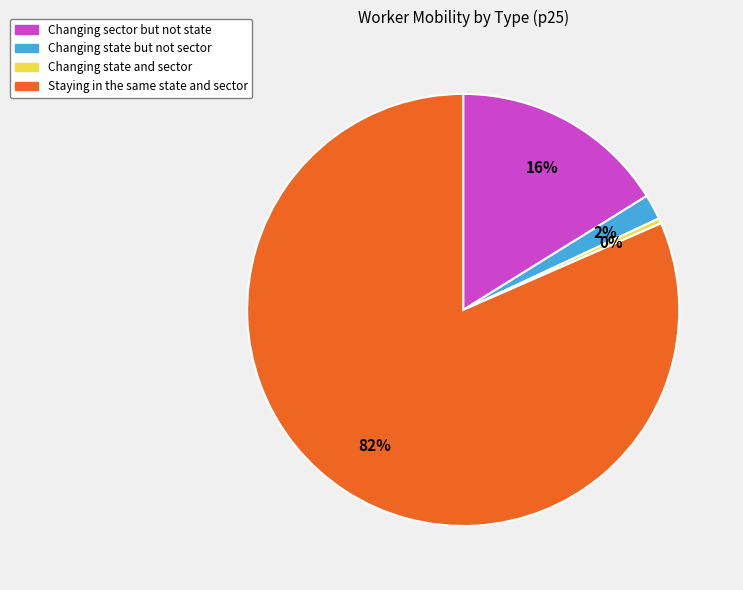

Is there a majority slice in this chart?

Yes